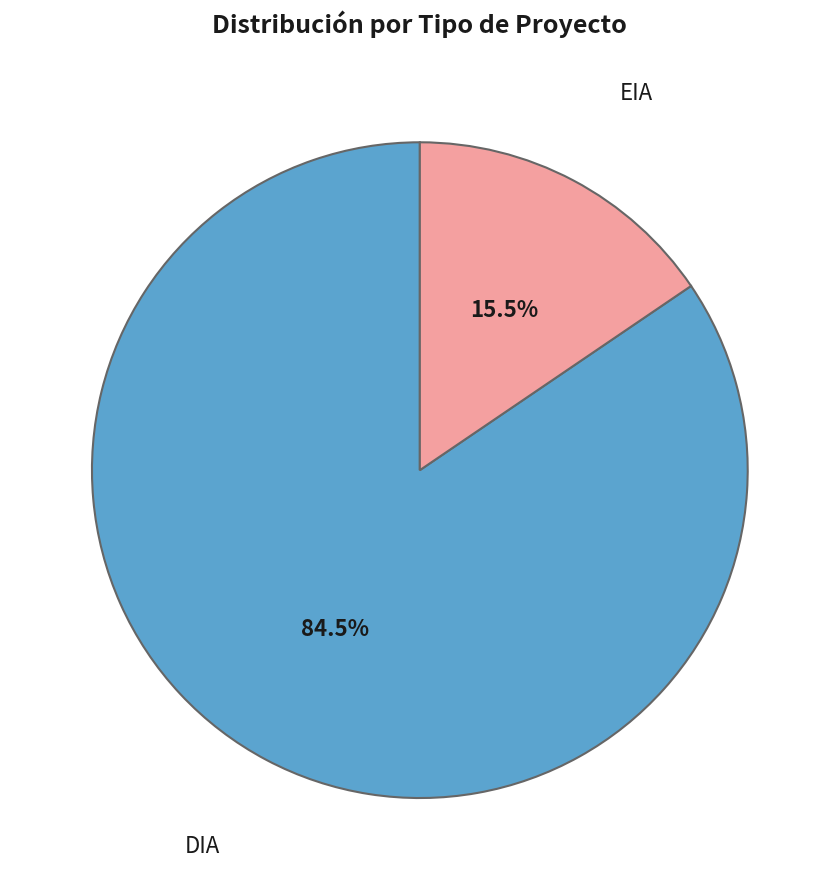

To the nearest percent, what portion does EIA represent?

16%